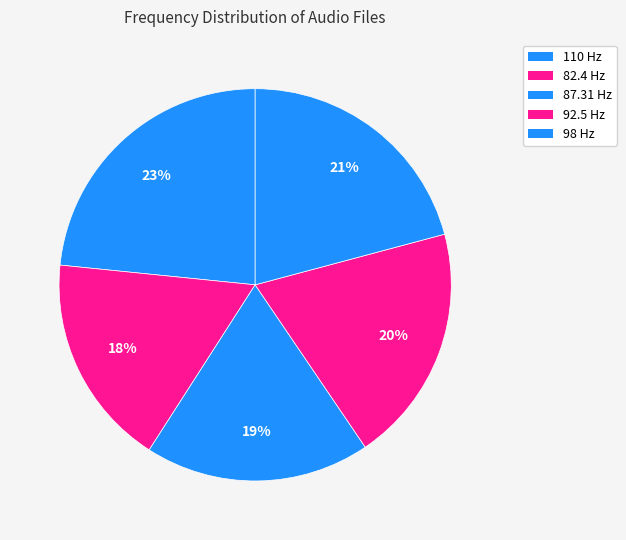

Count the number of slices in the pie.

5